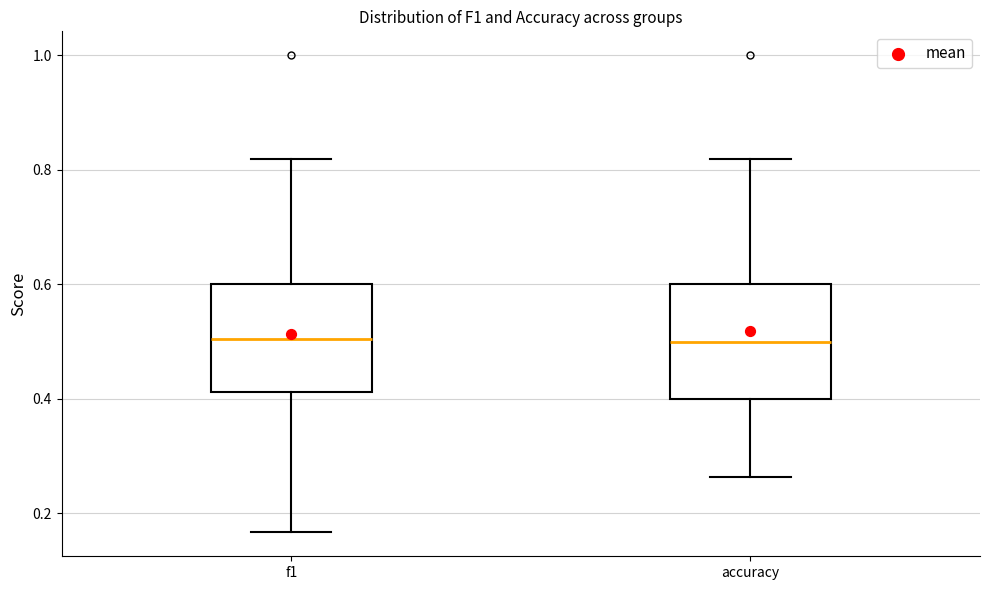

Reading left to right, transcribe this box plot: for each box, give where its median line is, the range the box spans, and where its two whiskers end, as read against the y-axis. The values are not printed on the chart, so give them approximately, as read against the axis.

f1: median 0.50, box 0.42 to 0.60, whiskers 0.16 to 0.82
accuracy: median 0.50, box 0.40 to 0.60, whiskers 0.26 to 0.82